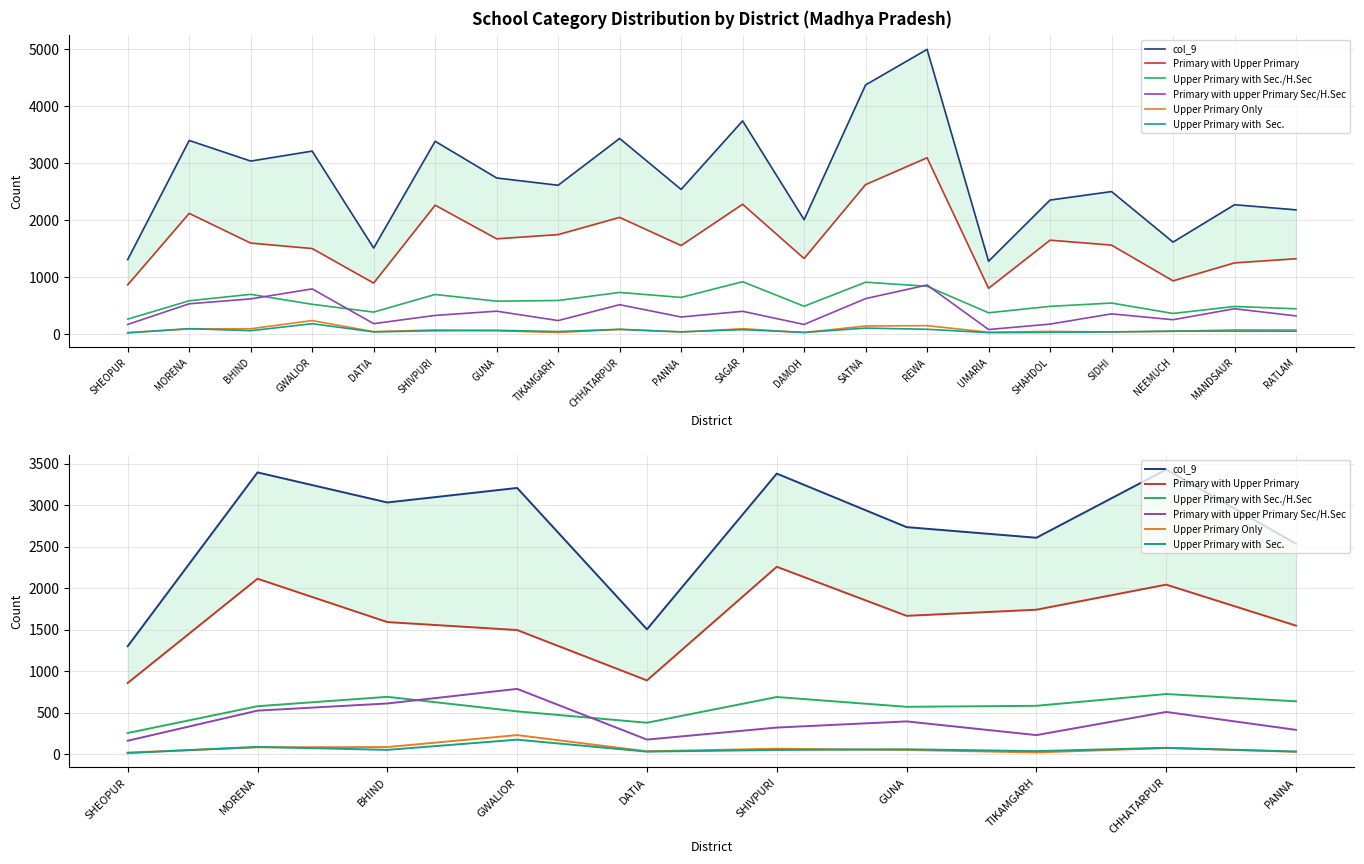

Is this an area chart (filled region under the line)?

No